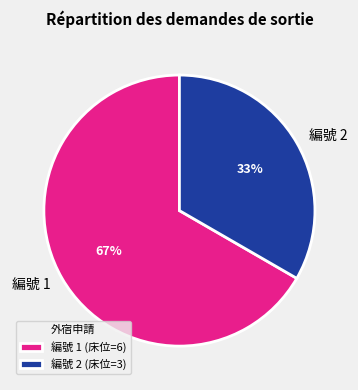

The 編號 2 slice represents 42% of the pie. True or false?

False